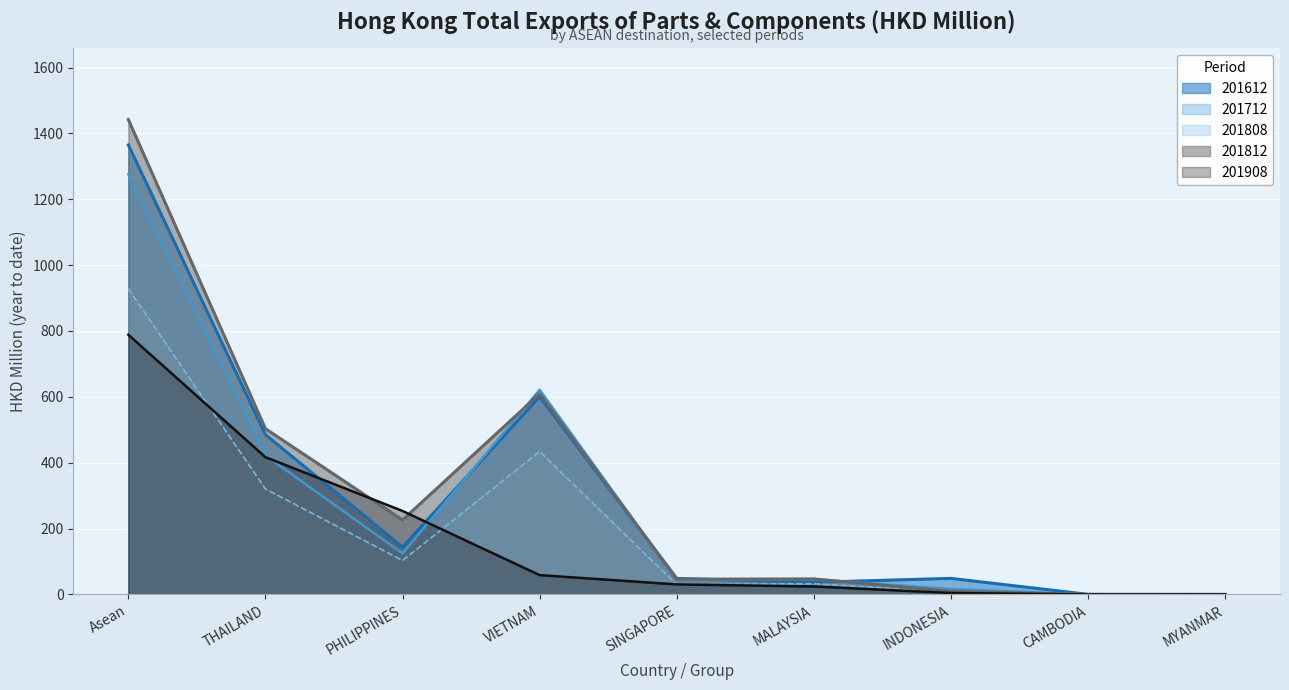

What is the sum of the 201812 values at Asean and PHILIPPINES?

1668.2